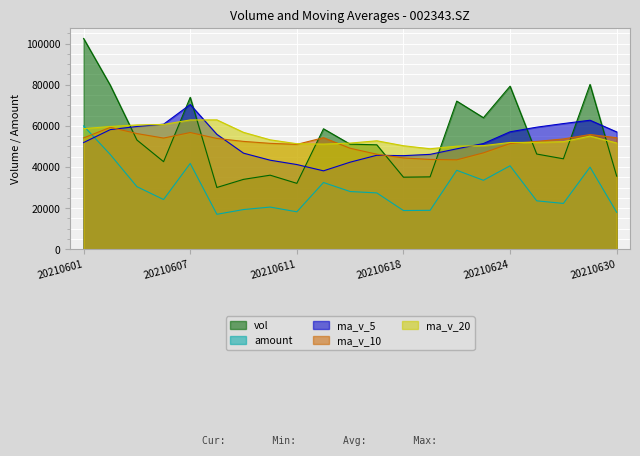

How many values in the ma_v_10 series are below 52458?

10